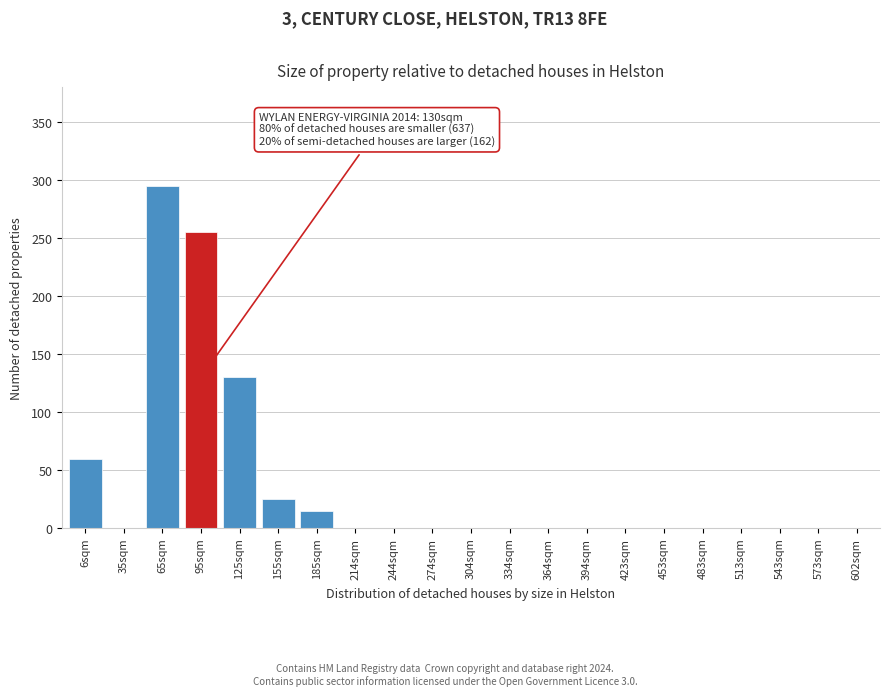

Reading right to left, transcribe all the data shown in this chart.

602sqm=0	573sqm=0	543sqm=0	513sqm=0	483sqm=0	453sqm=0	423sqm=0	394sqm=0	364sqm=0	334sqm=0	304sqm=0	274sqm=0	244sqm=0	214sqm=0	185sqm=15	155sqm=25	125sqm=130	95sqm=255	65sqm=295	35sqm=0	6sqm=60